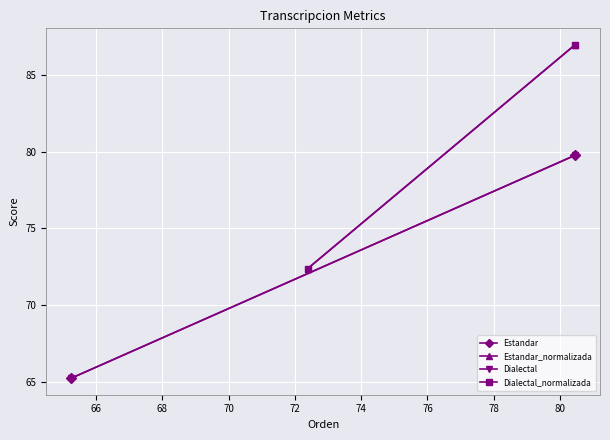

What is the sum of all Dialectal values?

145.0